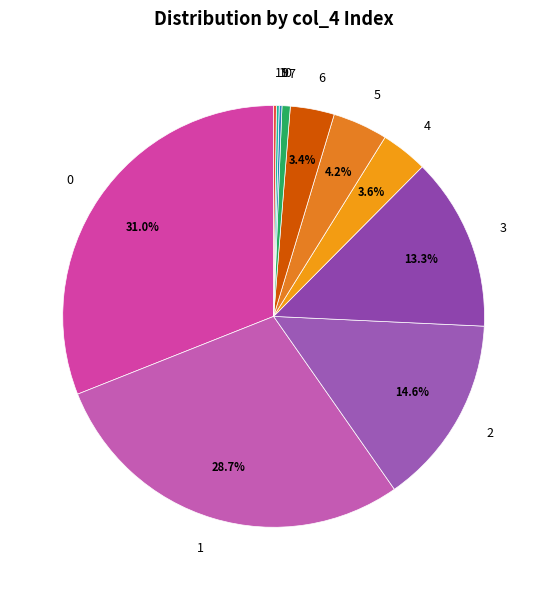

Is the sum of 7 and 2 greater than half?

No